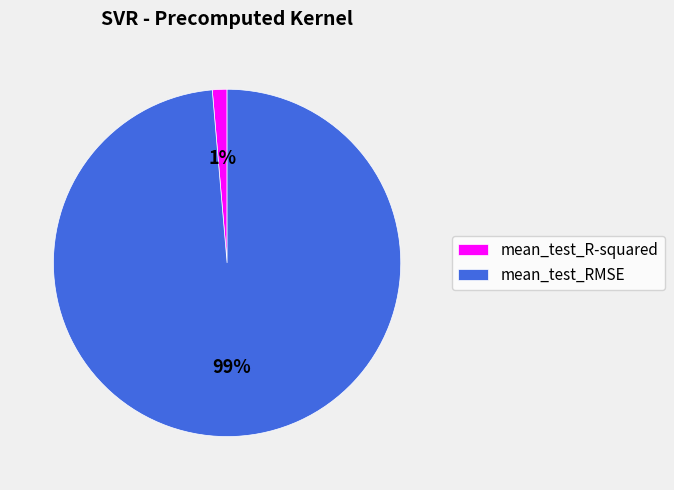

What percentage is the mean_test_R-squared slice, to the nearest percent?

1%